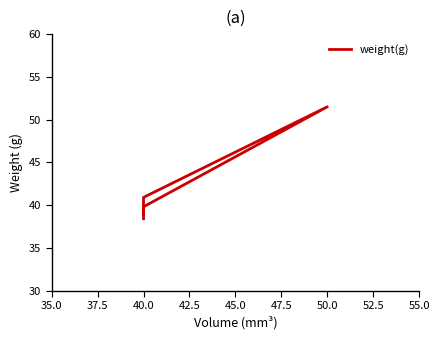

At which label is the value closest to 44?

40.0